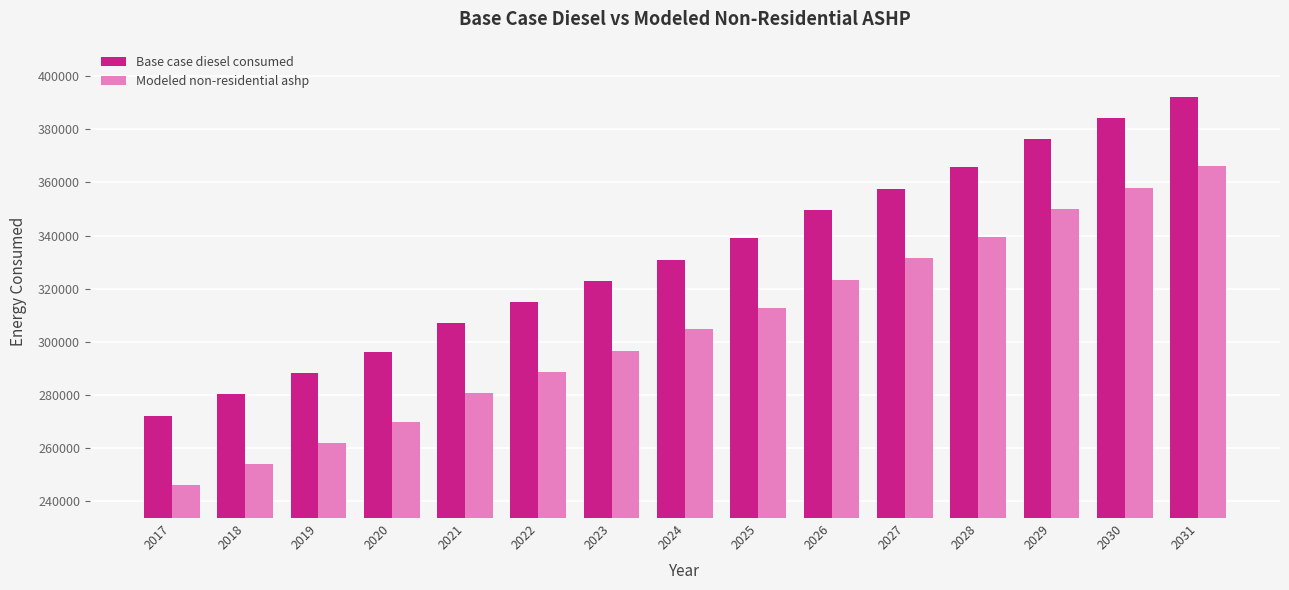

List the labels in order of Modeled non-residential ashp value, largest first.

2031, 2030, 2029, 2028, 2027, 2026, 2025, 2024, 2023, 2022, 2021, 2020, 2019, 2018, 2017